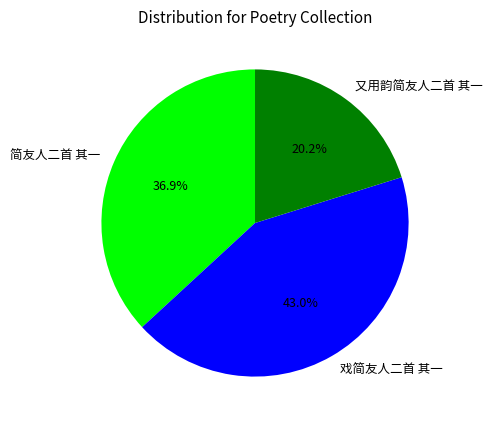

Does 戏简友人二首 其一 represent more than half of the total?

No